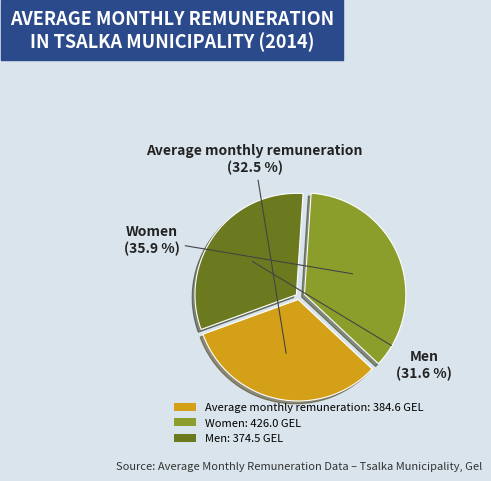

Approximately how many times larger is the value at Women: 426.0 GEL compared to Average monthly remuneration: 384.6 GEL?

1.1